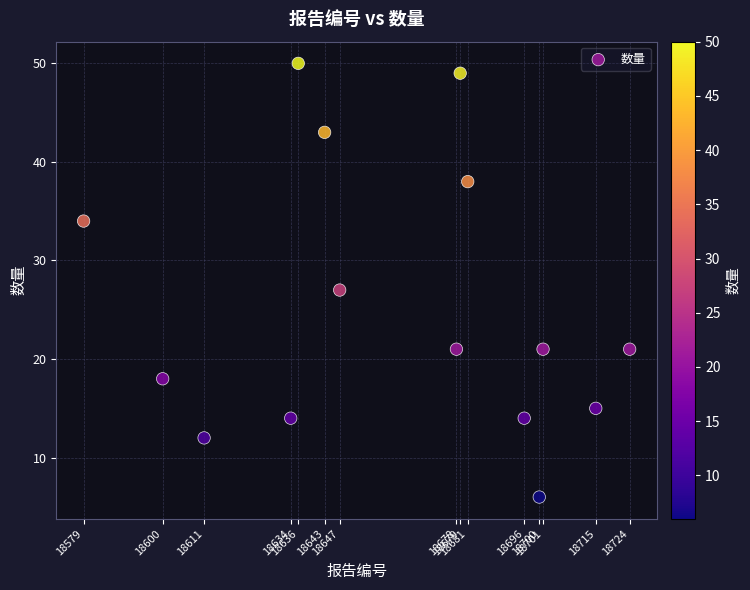

What Y value in the scatter plot is closest to 28?

27